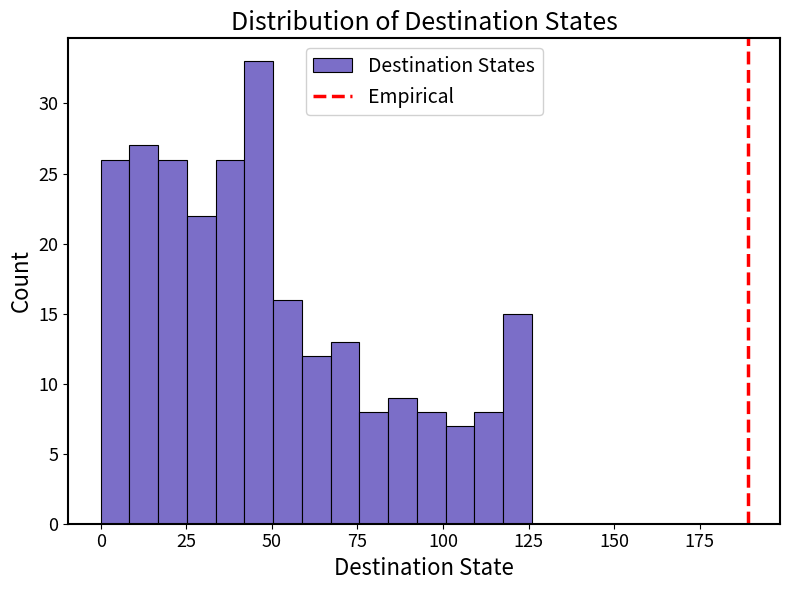

Read against the x-axis, roughly where is the centre of the tallest bar?

45